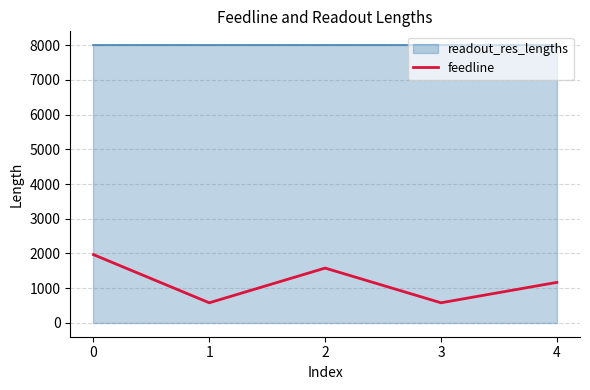

The value of feedline at 2 is 2567. True or false?

False